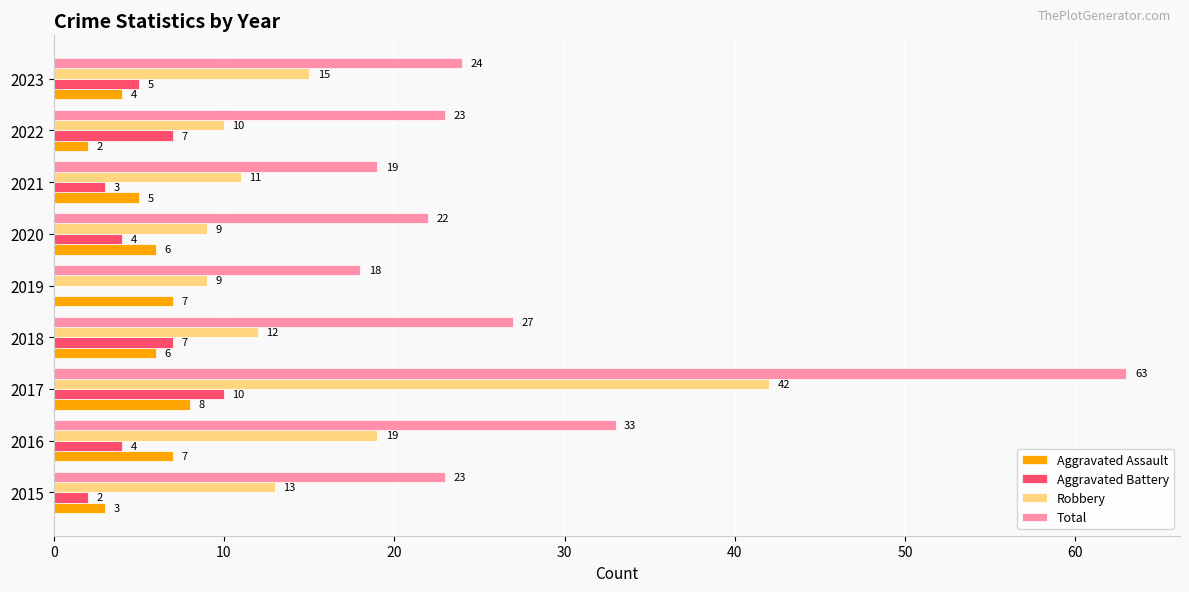

How many series are shown in this chart?

4